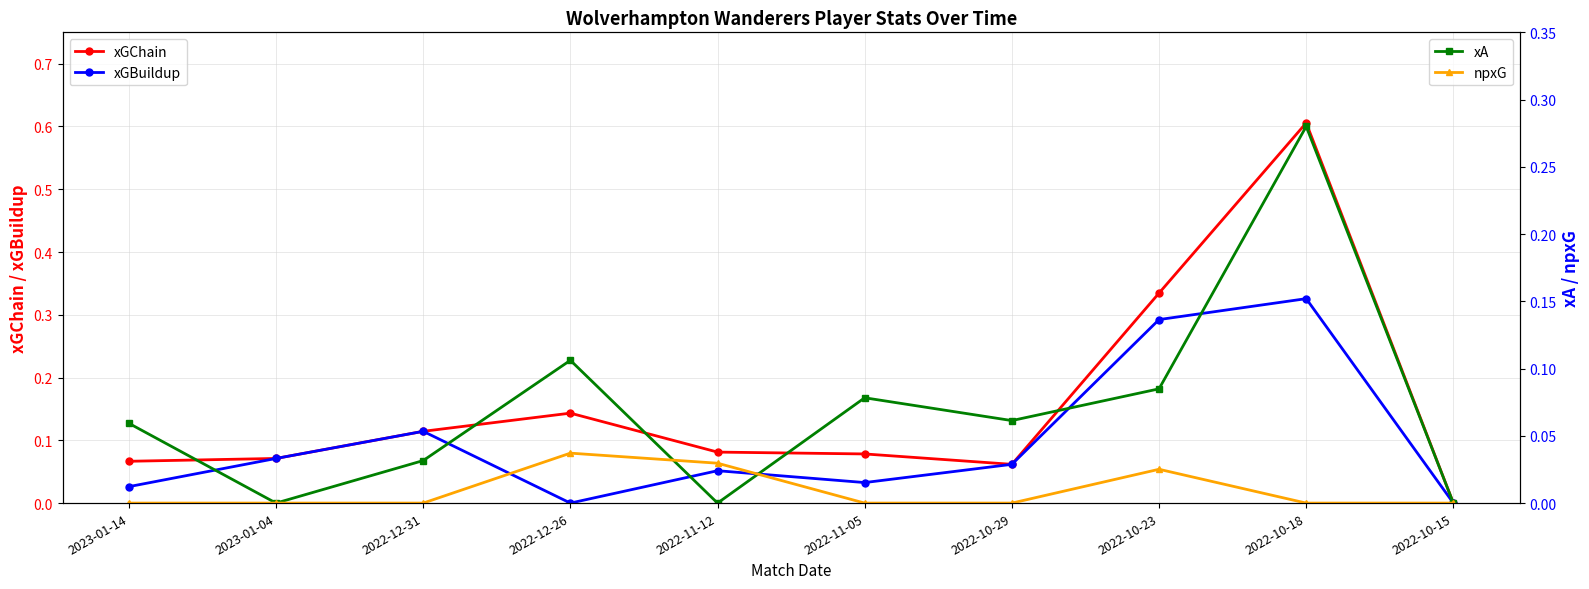

Rank the series by their maximum value, from highest to lowest.

xGChain, xGBuildup, xA, npxG